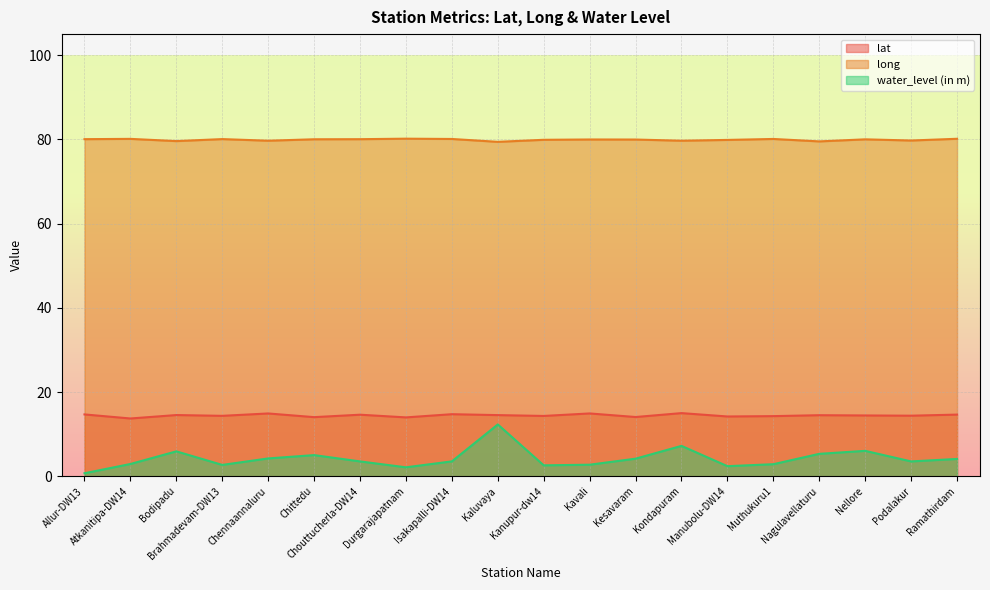

What is the approximate value of long at Chouttucherla-DW14?

80.0